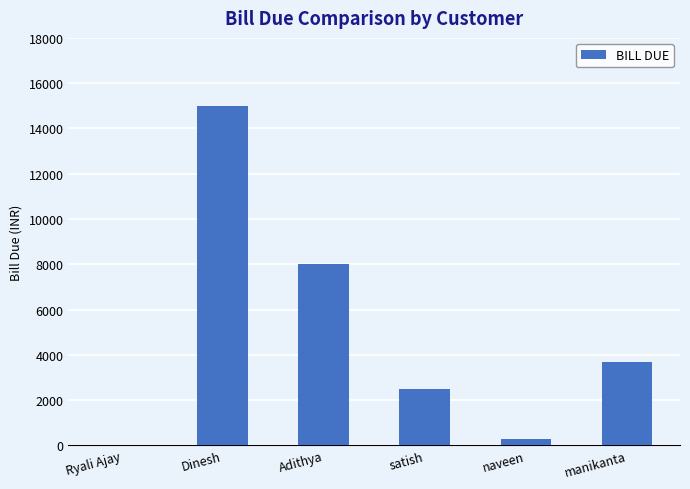

The chart shows a value of 21597 at Dinesh. True or false?

False